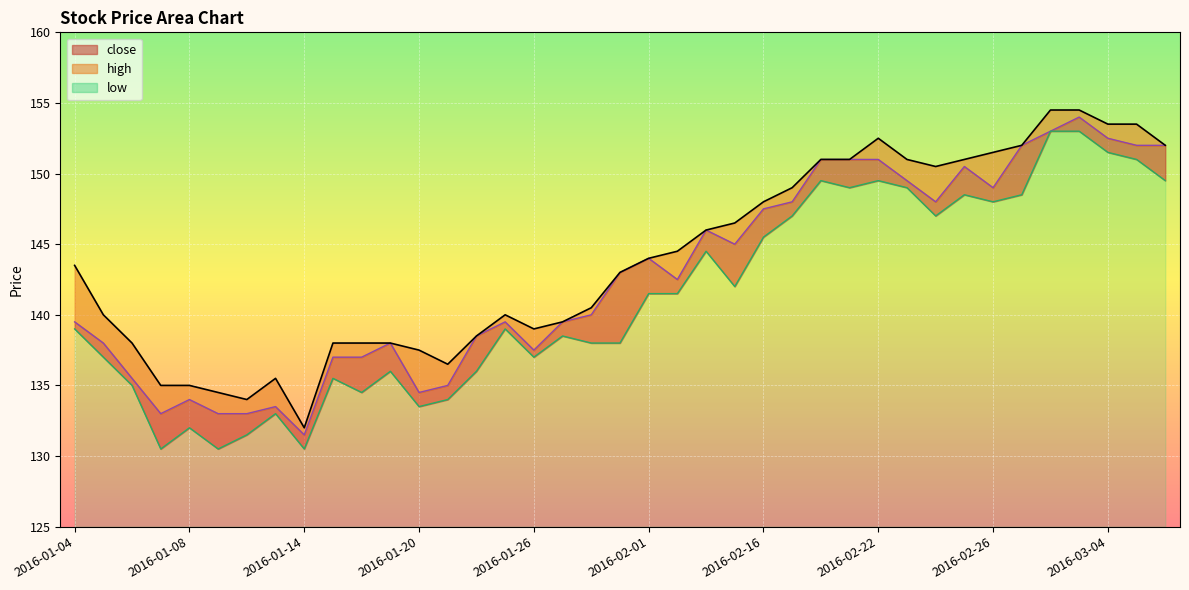

At which category is the sum across all series the highest?

2016-03-03